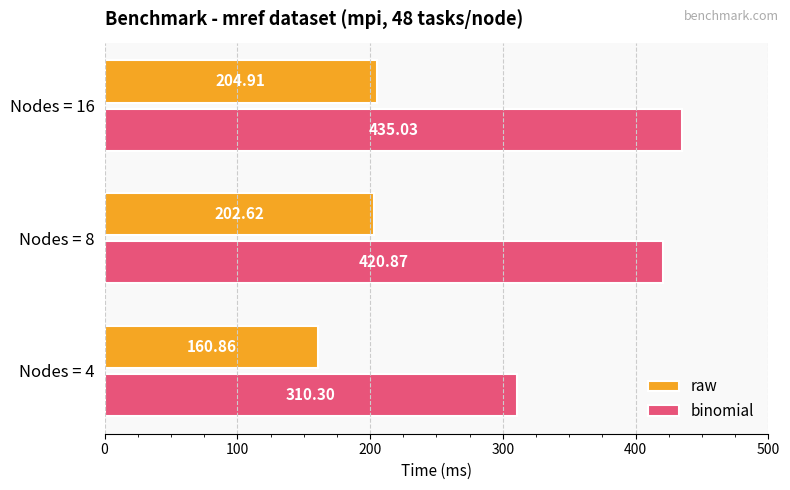

What is the spread (max minus min) of values at Nodes = 16?

230.1